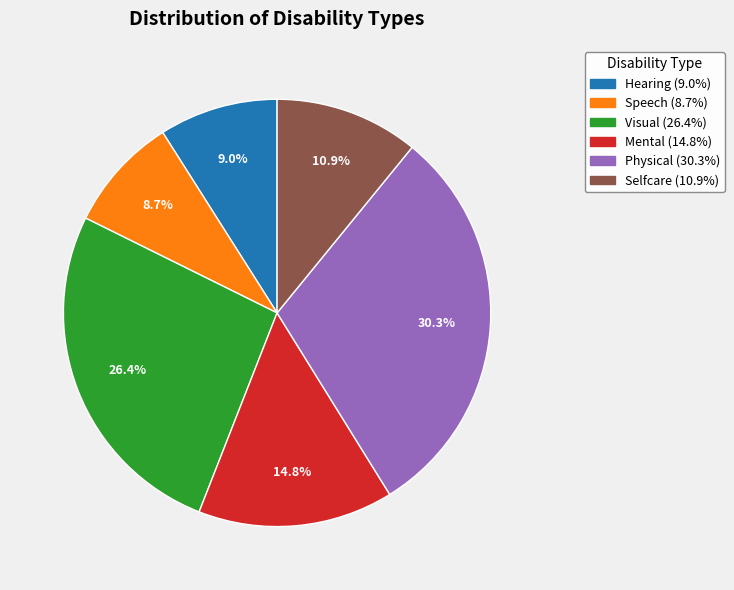

To the nearest percent, what is the combined percentage of Mental and Speech?

23%